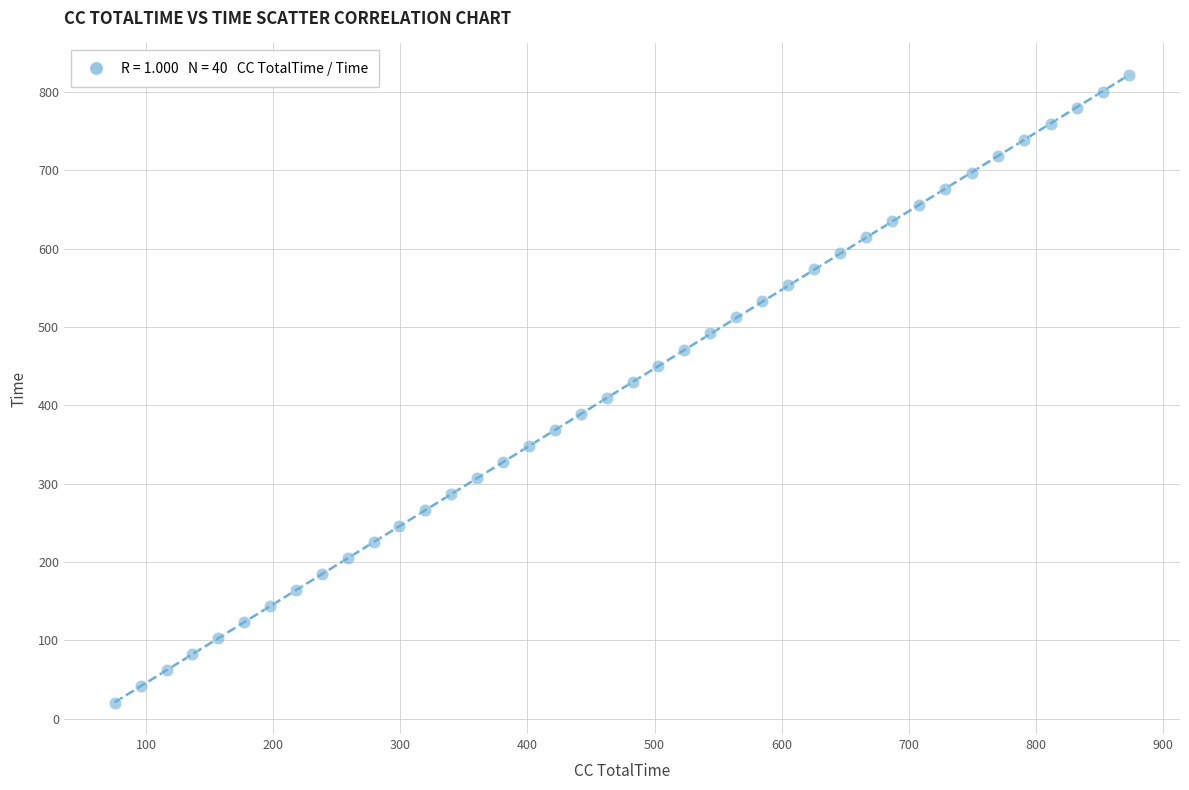

What is the range of X values (max minus min)?

798.0